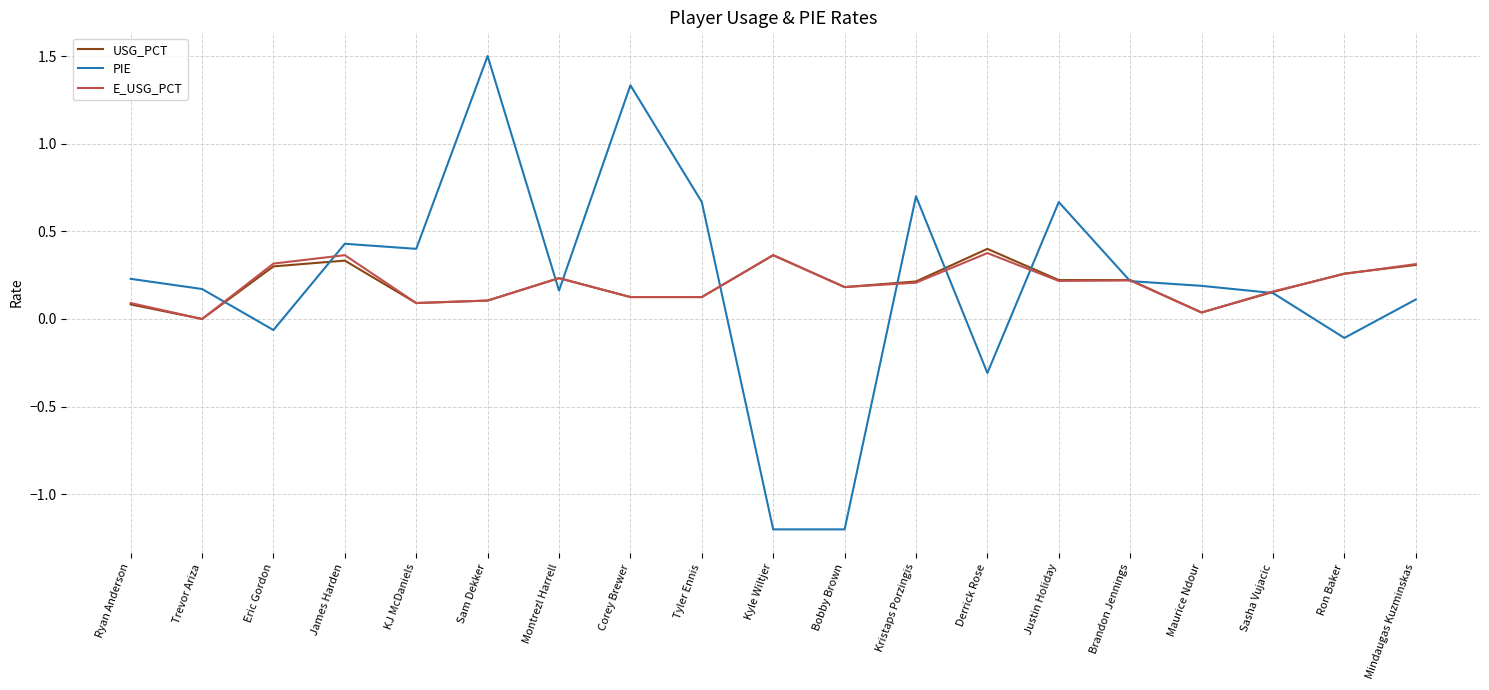

What is the minimum value shown in the chart?

-1.2